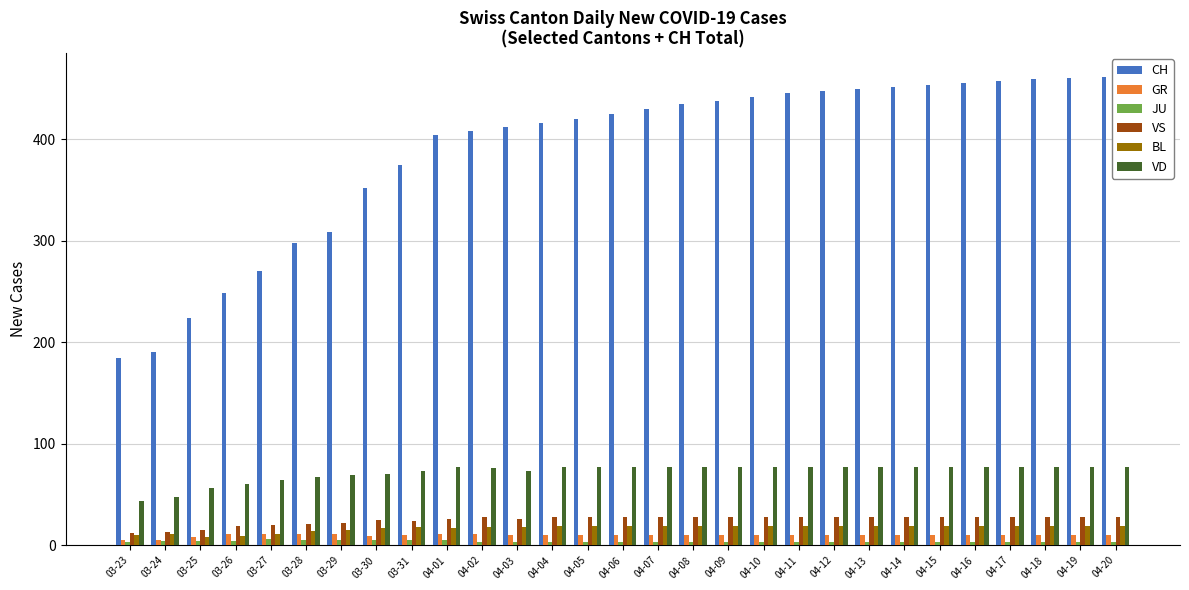

What is the minimum value for JU?

3